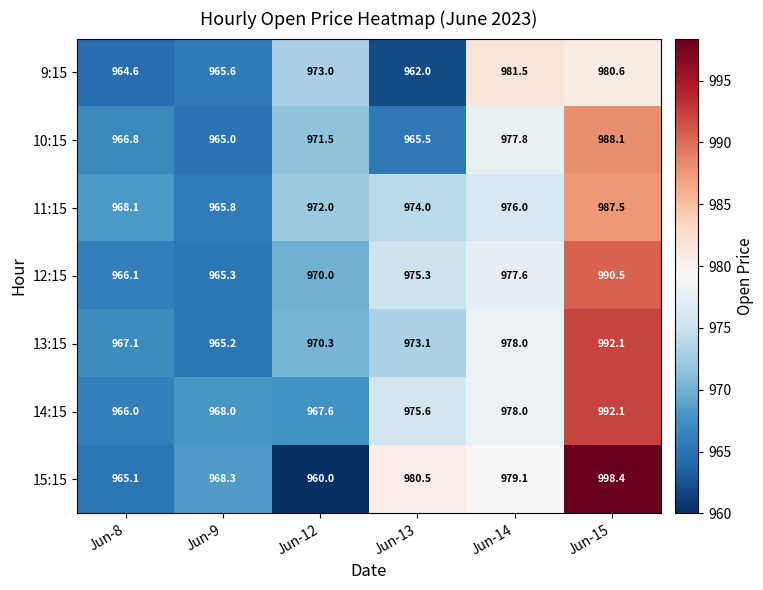

How many values in the 15:15 series exceed 979?

3